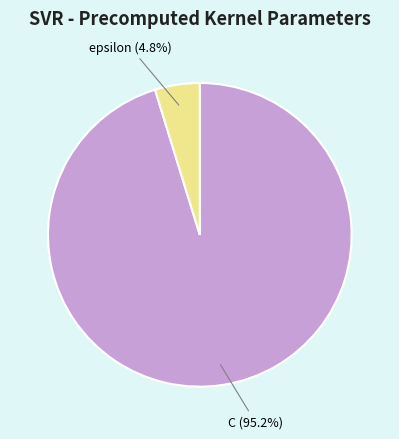

To the nearest percent, what percentage of the pie is C?

95%